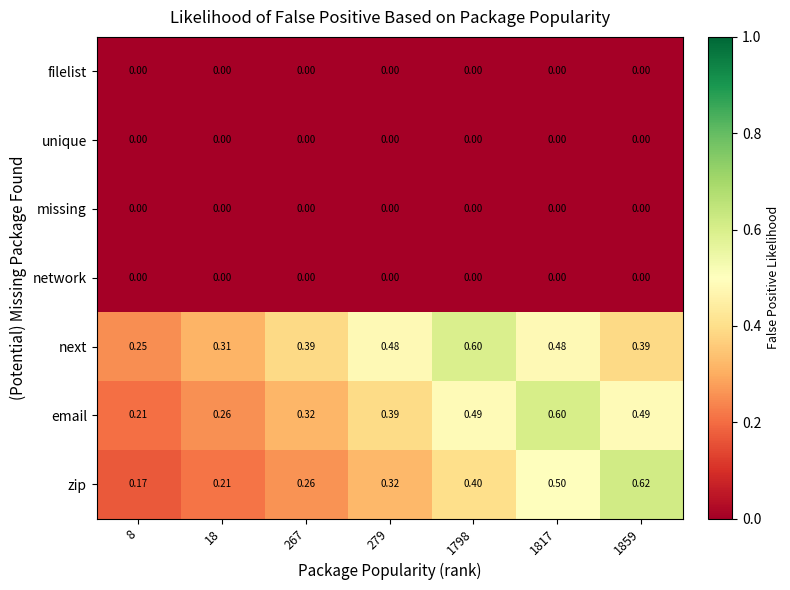

Which series has the widest spread of values?

zip